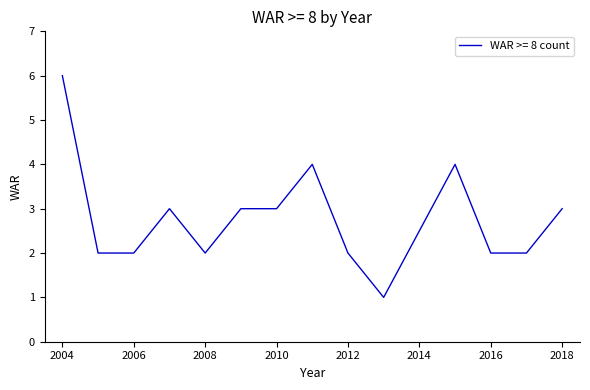

What is the difference between the maximum and minimum values?

5